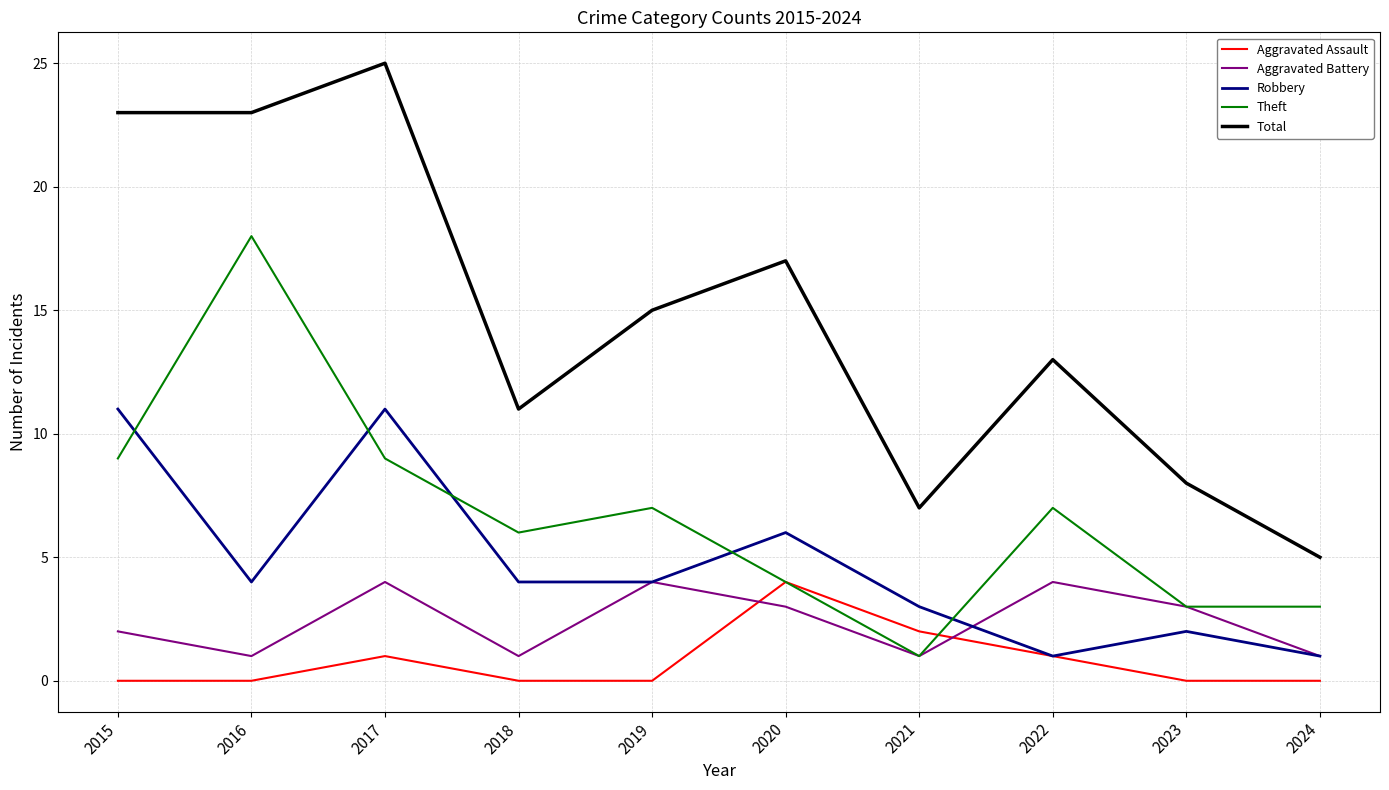

What is the average value of the Robbery series?

5